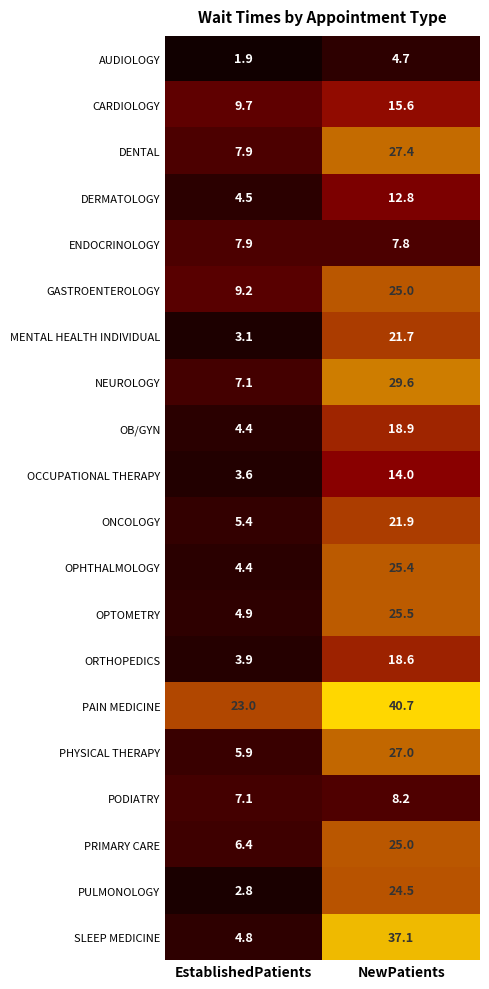

Which series has the largest range (max minus min)?

SLEEP MEDICINE